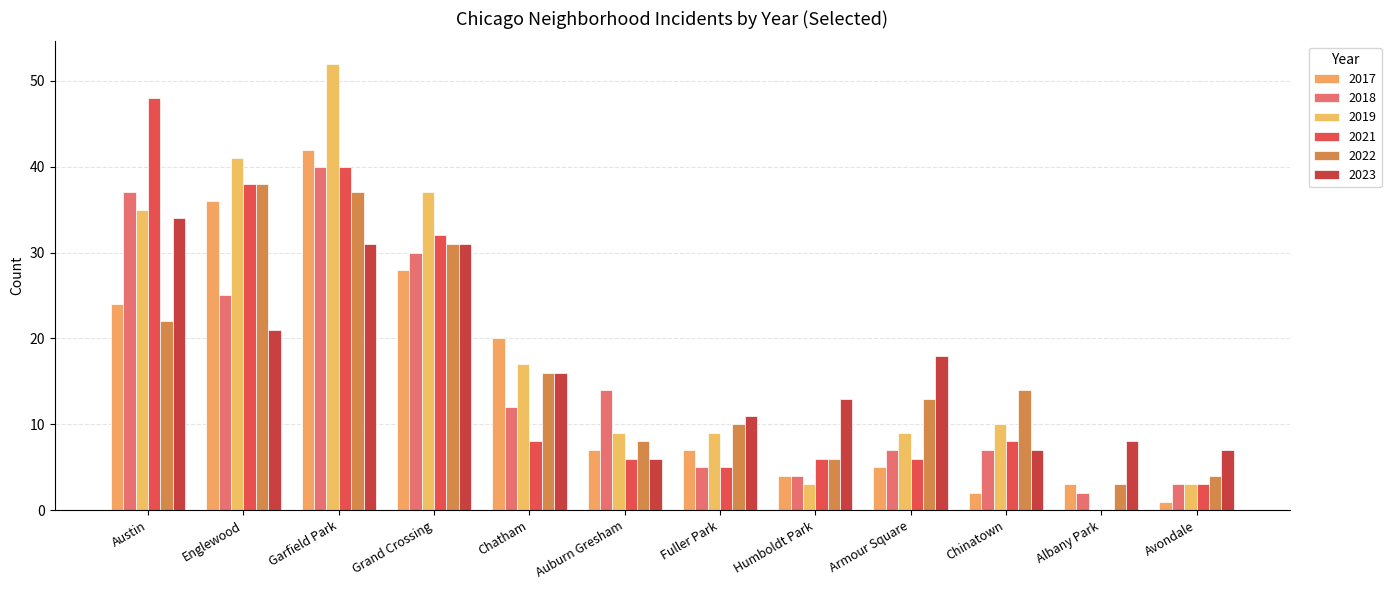

Reading left to right, transcribe all the data shown in this chart.

2017: Austin=24	Englewood=36	Garfield Park=42	Grand Crossing=28	Chatham=20	Auburn Gresham=7	Fuller Park=7	Humboldt Park=4	Armour Square=5	Chinatown=2	Albany Park=3	Avondale=1
2022: Austin=22	Englewood=38	Garfield Park=37	Grand Crossing=31	Chatham=16	Auburn Gresham=8	Fuller Park=10	Humboldt Park=6	Armour Square=13	Chinatown=14	Albany Park=3	Avondale=4
2019: Austin=35	Englewood=41	Garfield Park=52	Grand Crossing=37	Chatham=17	Auburn Gresham=9	Fuller Park=9	Humboldt Park=3	Armour Square=9	Chinatown=10	Albany Park=0	Avondale=3
2023: Austin=34	Englewood=21	Garfield Park=31	Grand Crossing=31	Chatham=16	Auburn Gresham=6	Fuller Park=11	Humboldt Park=13	Armour Square=18	Chinatown=7	Albany Park=8	Avondale=7
2018: Austin=37	Englewood=25	Garfield Park=40	Grand Crossing=30	Chatham=12	Auburn Gresham=14	Fuller Park=5	Humboldt Park=4	Armour Square=7	Chinatown=7	Albany Park=2	Avondale=3
2021: Austin=48	Englewood=38	Garfield Park=40	Grand Crossing=32	Chatham=8	Auburn Gresham=6	Fuller Park=5	Humboldt Park=6	Armour Square=6	Chinatown=8	Albany Park=0	Avondale=3